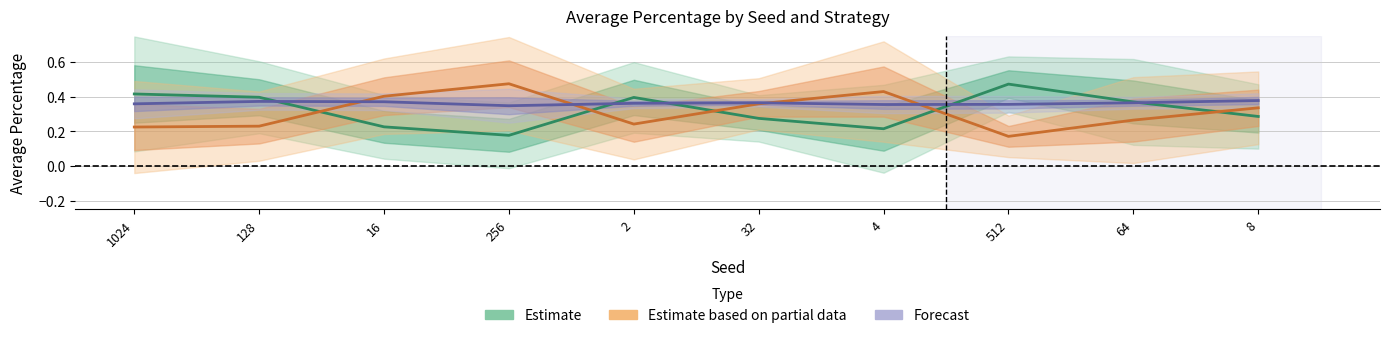

True or false: exploitation has more than 2 points higher than both neighbors.

False